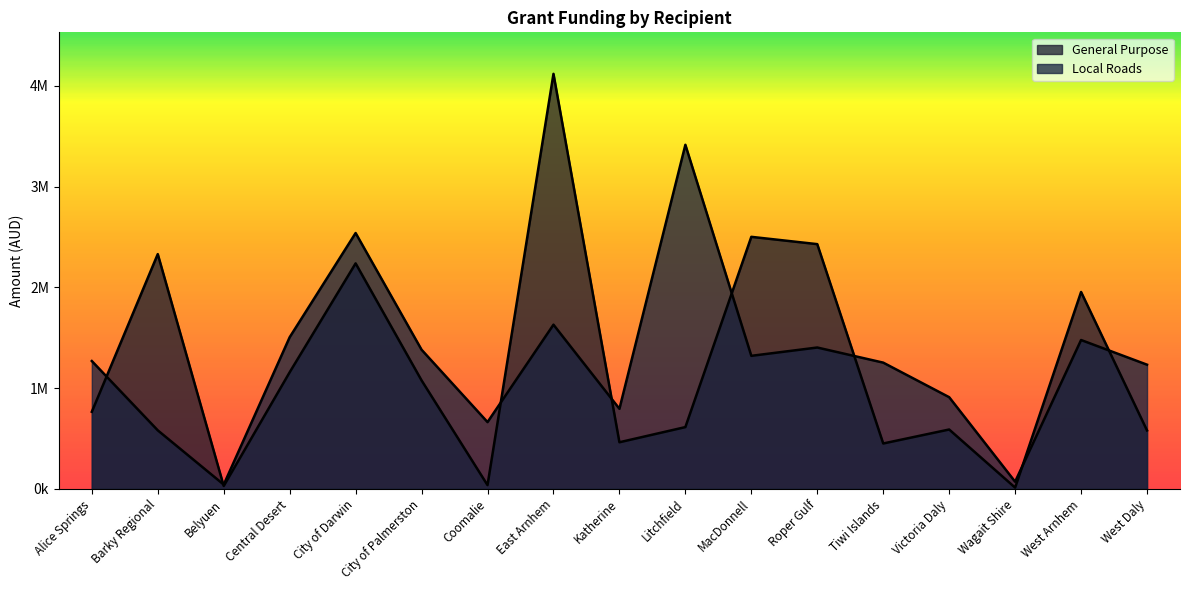

At how many categories does at least one series exceed 1218591?

12